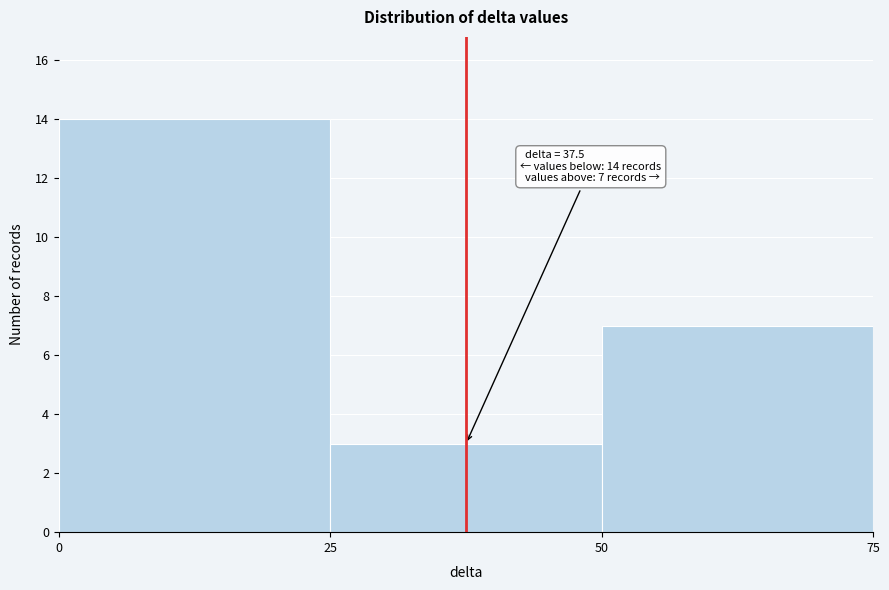

Which range on the x-axis has the tallest bar?

0 to 25